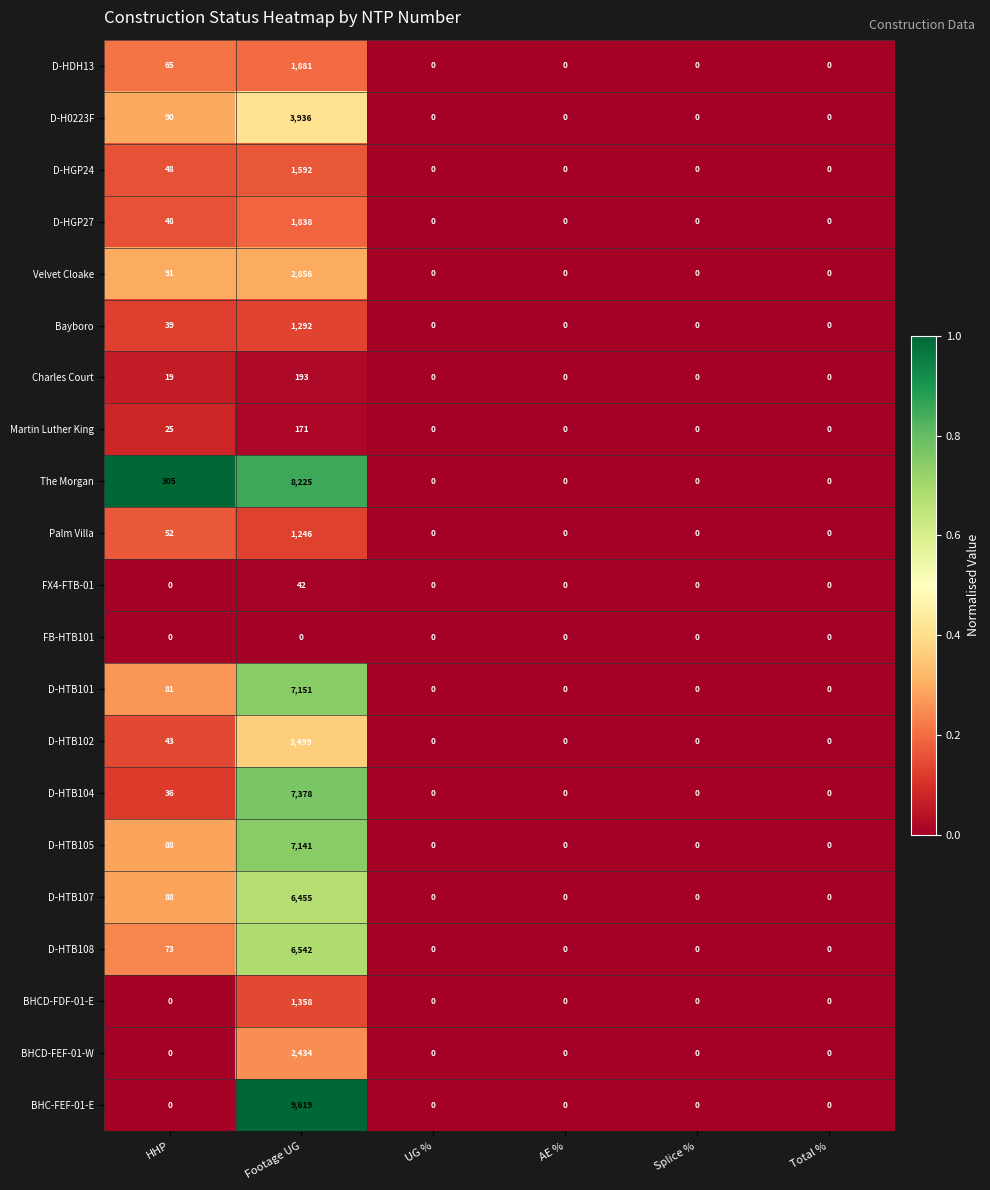

Where is D-HDH13 nearest to the value 940?

HHP